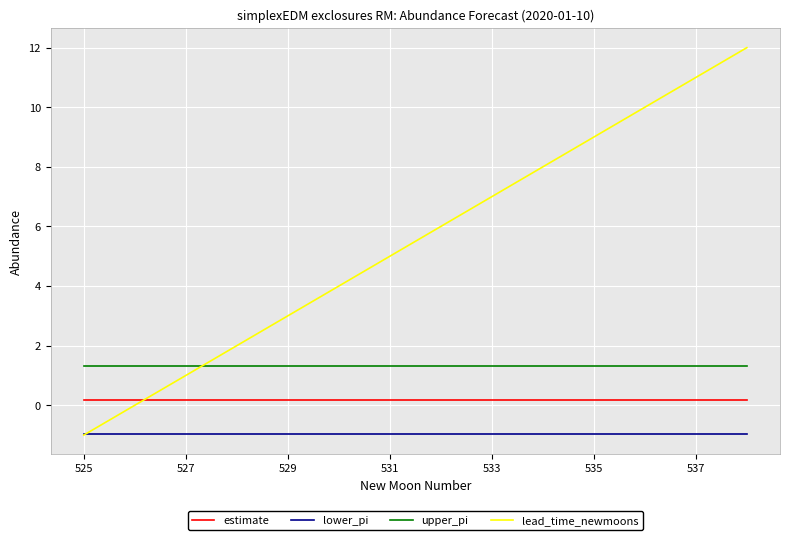

How many times do lead_time_newmoons and upper_pi cross each other?

1